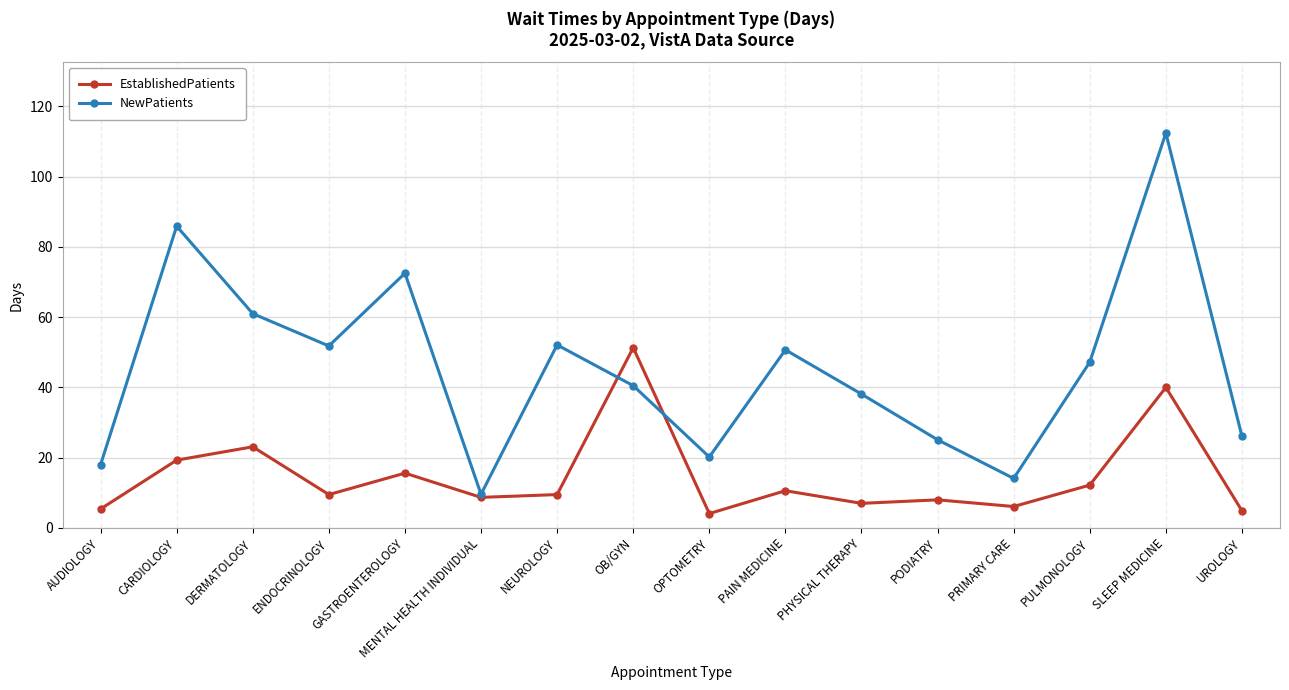

What is the difference between the highest and lowest values at OB/GYN?

10.8